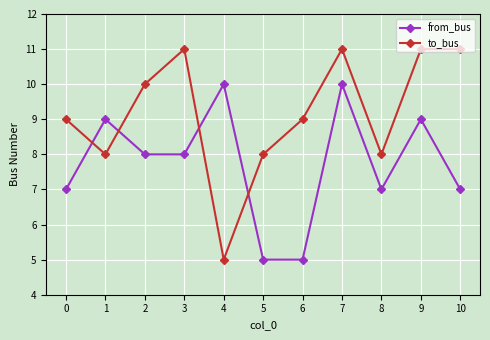

True or false: from_bus has more than 0 interior local peaks.

True